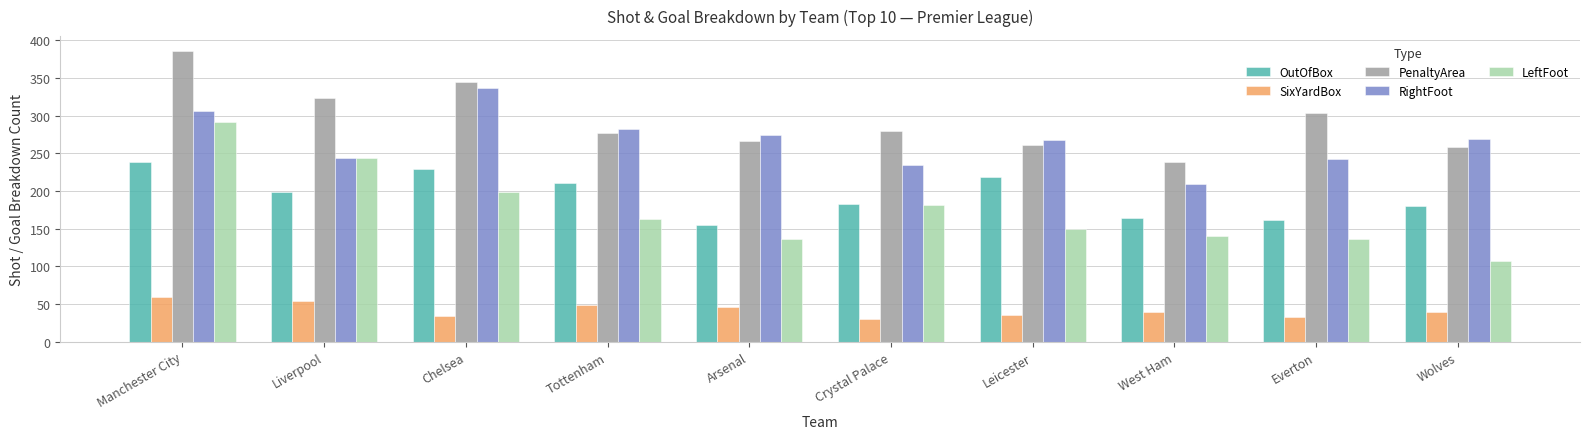

Is the value of PenaltyArea at West Ham greater than the value of OutOfBox at Crystal Palace?

Yes